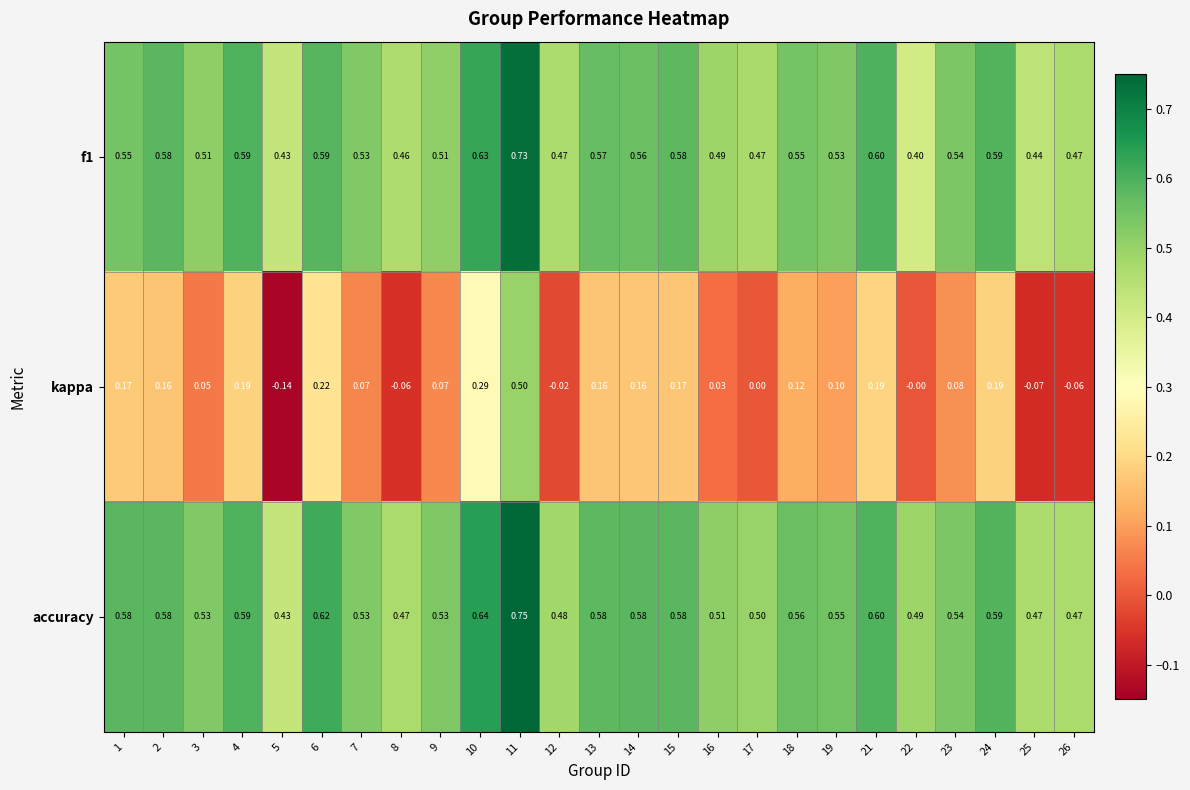

Which series has the largest range (max minus min)?

kappa